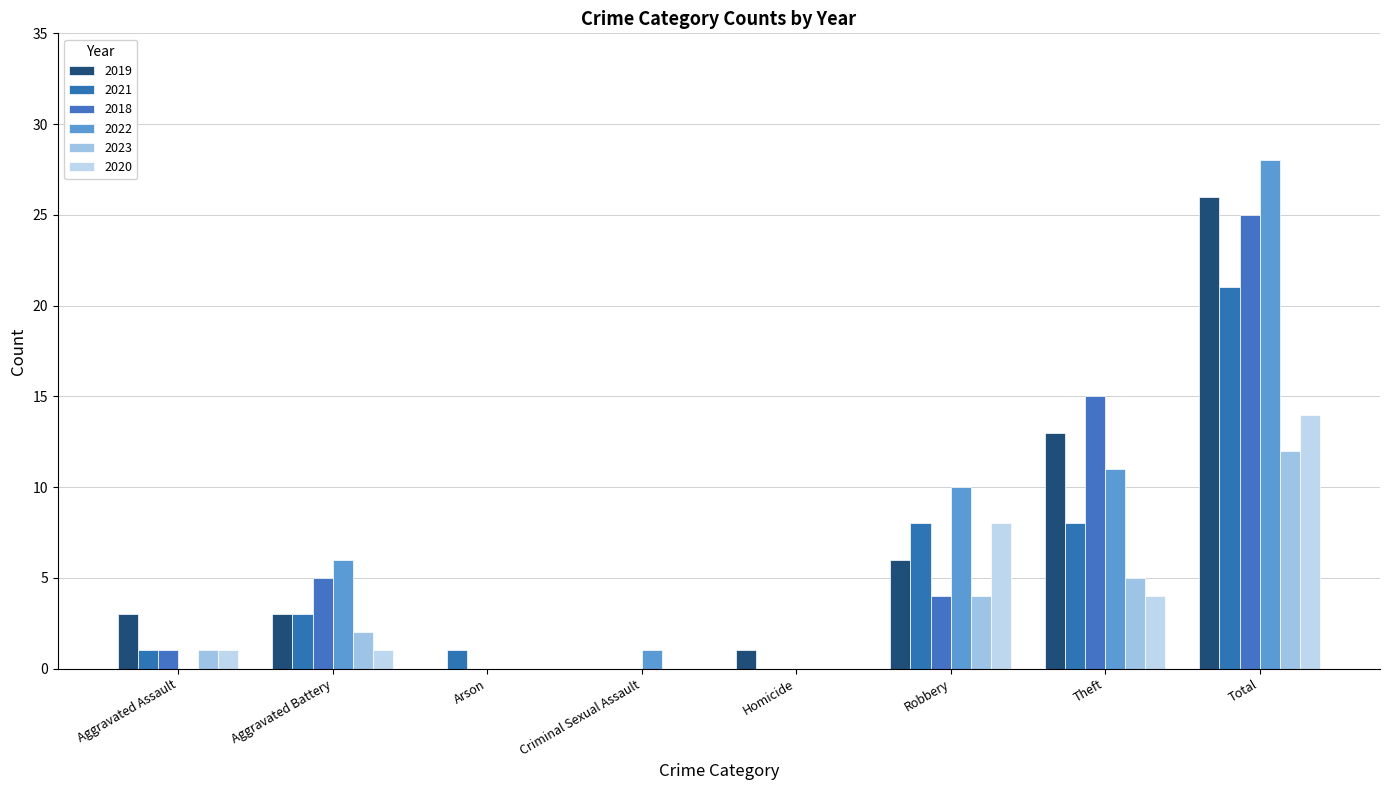

Are the bars grouped side by side (vs. stacked)?

Yes